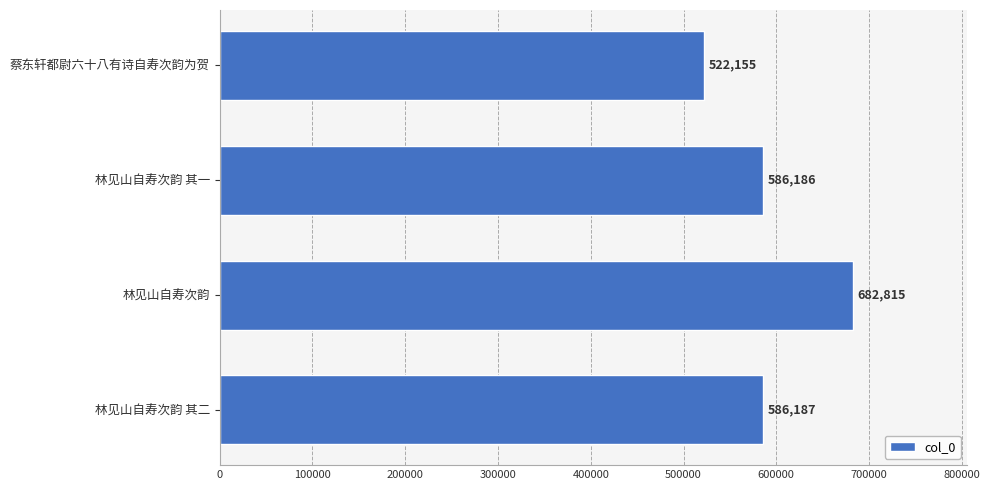

What is the change in value from 林见山自寿次韵 to 林见山自寿次韵 其二?

-96628